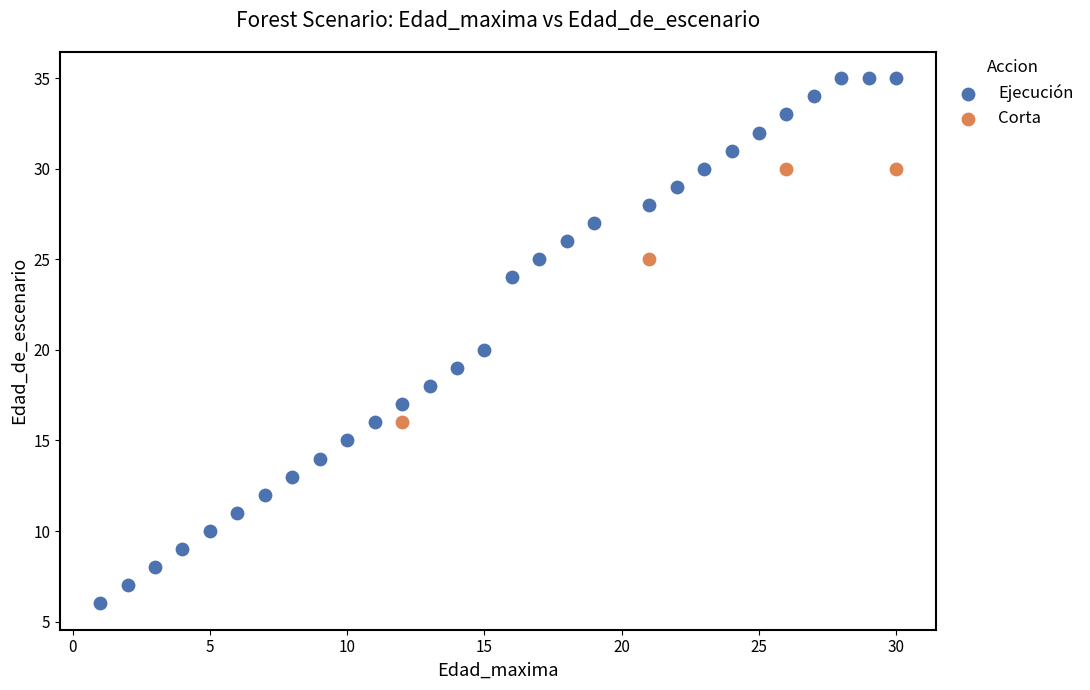

Which series reaches the minimum Y coordinate?

Ejecución